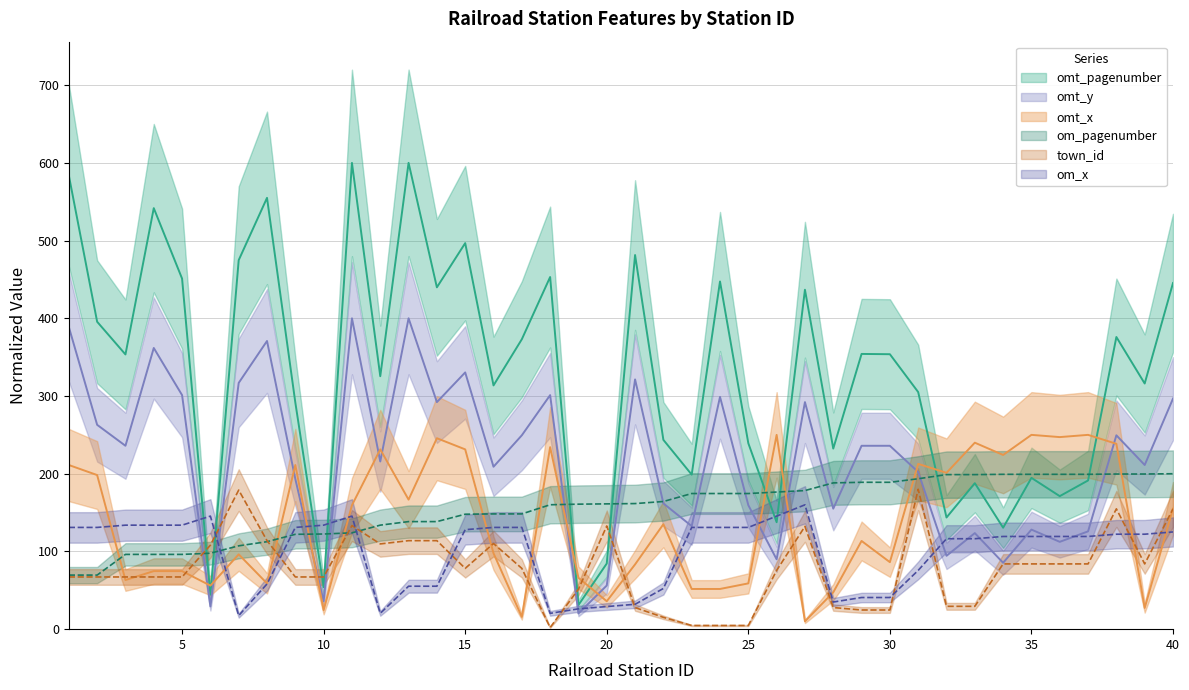

True or false: town_id has a value of 40.2 at 37.

False